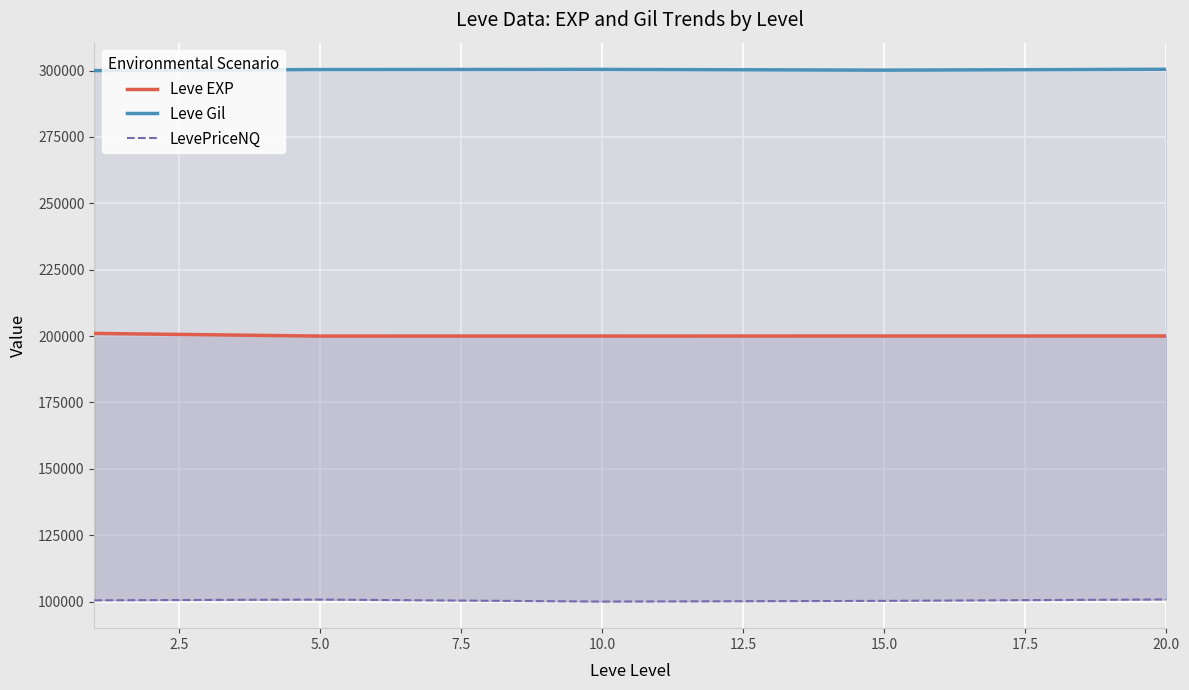

True or false: Leve Gil and LevePriceNQ intersect in this chart.

False